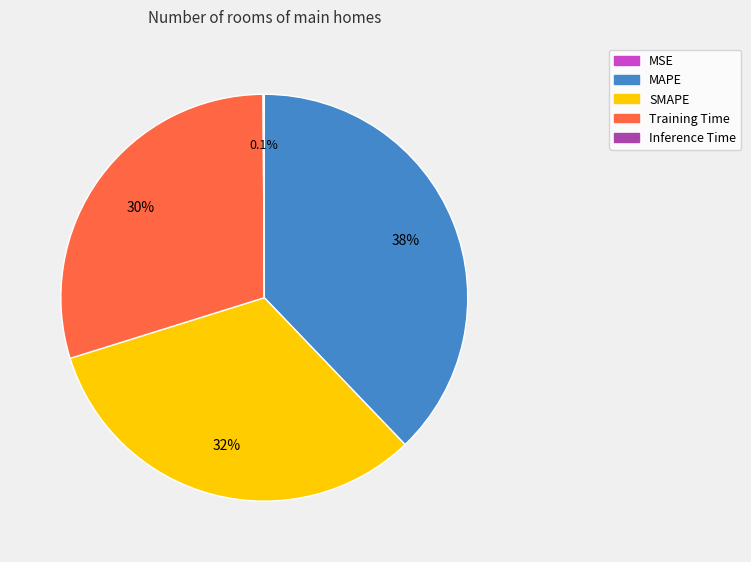

The SMAPE slice represents 38% of the pie. True or false?

False